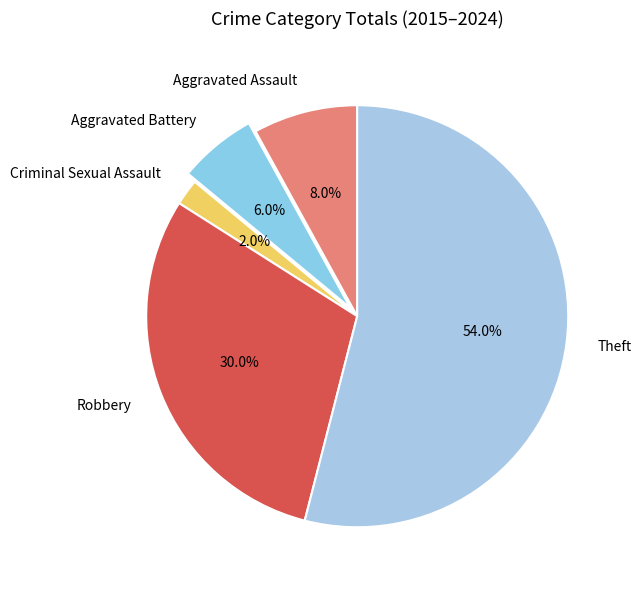

Is the sum of Robbery and Theft greater than half?

Yes